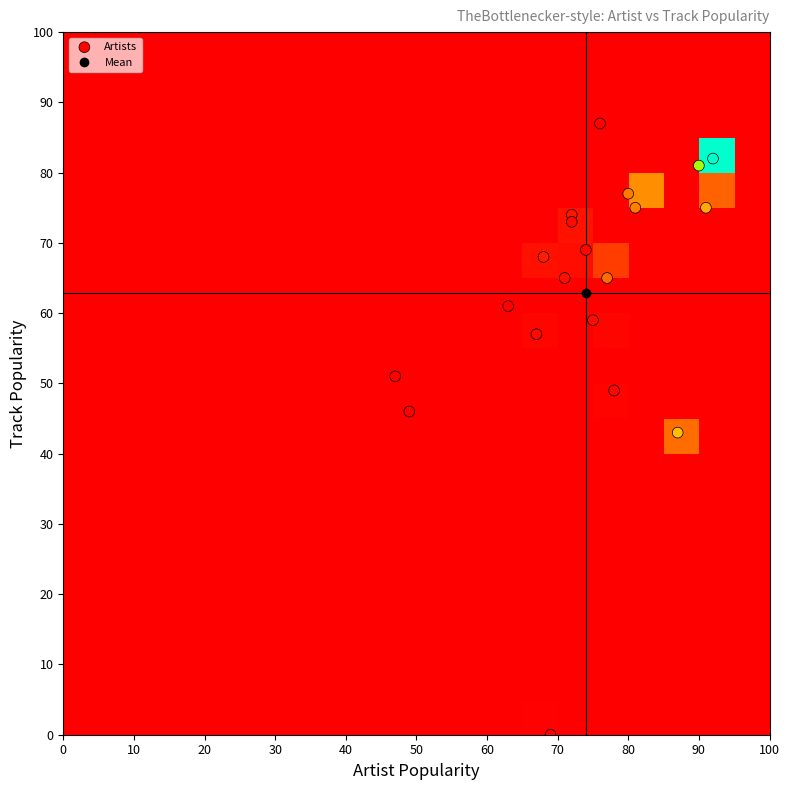

Which series has the largest range (max minus min)?

Artists